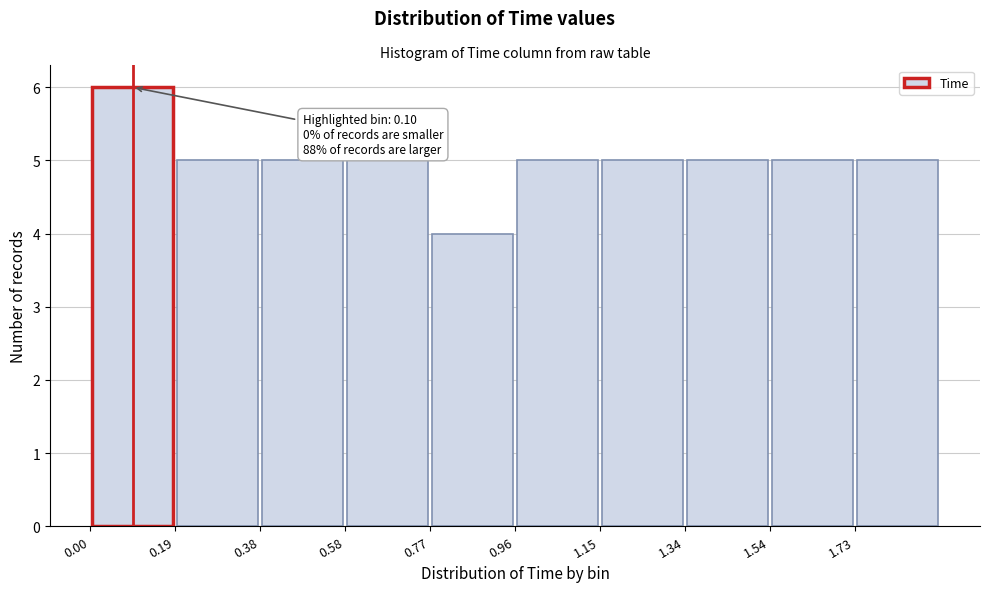

Which range on the x-axis has the tallest bar?

0.000 to 0.192